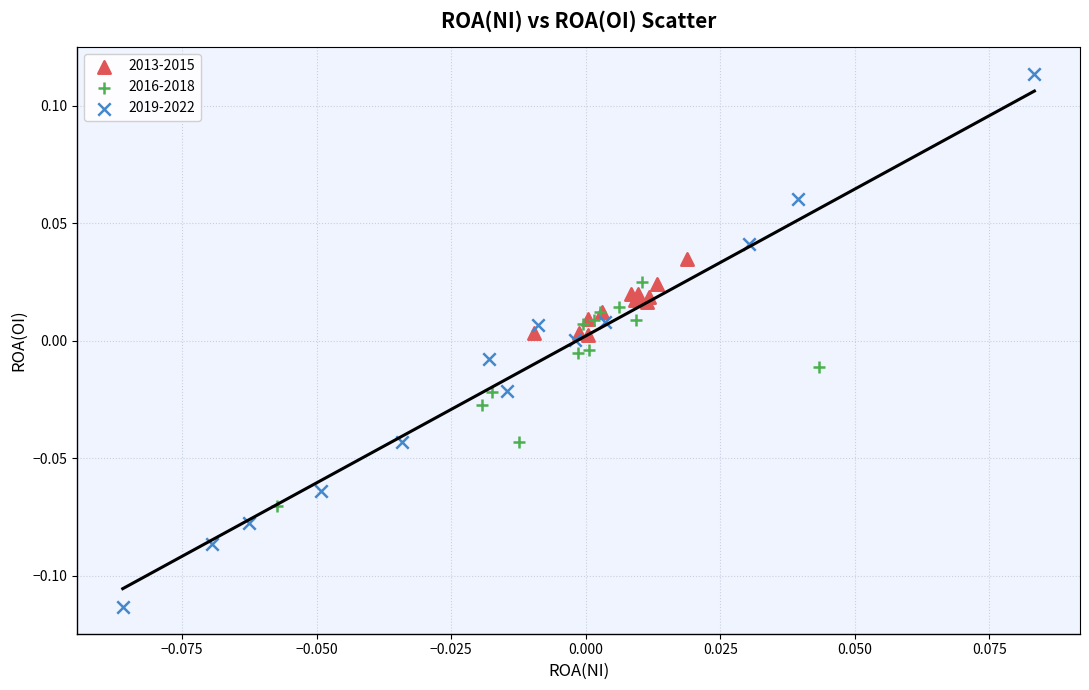

Which series contains the highest Y value?

2019-2022